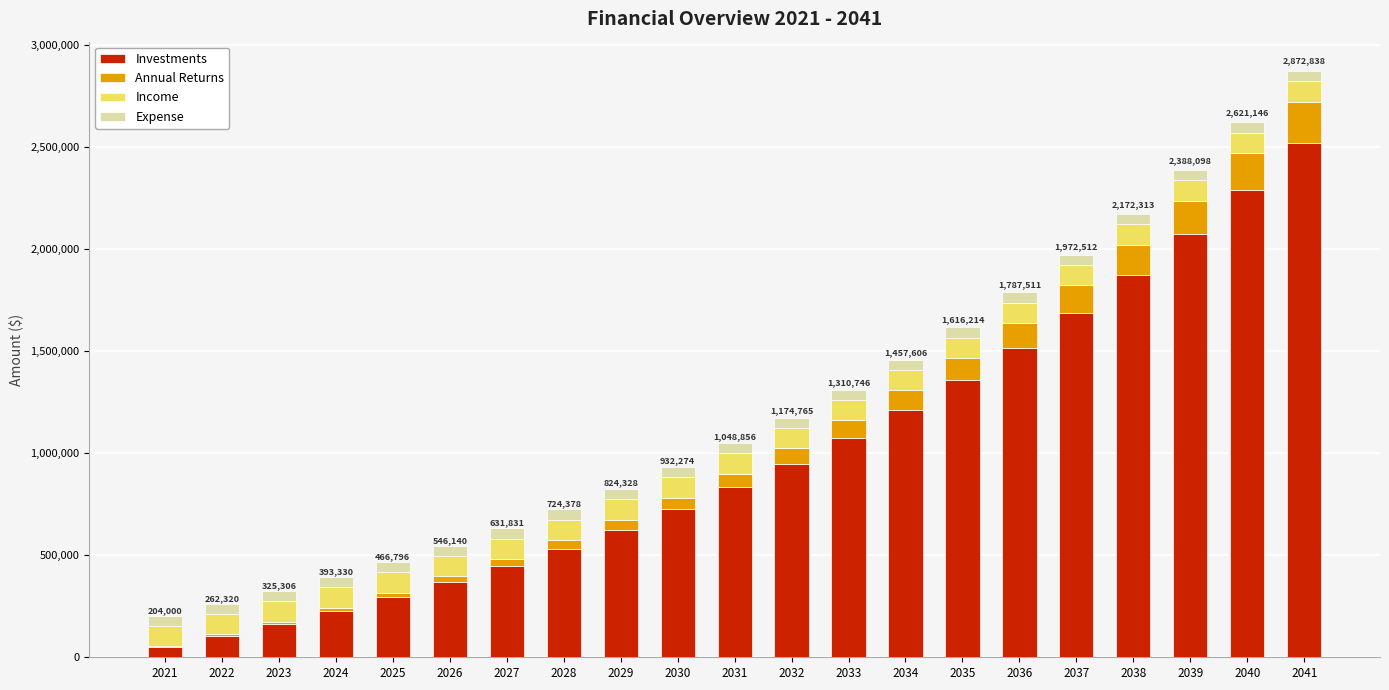

What is the highest value of the Investments series?

2521146